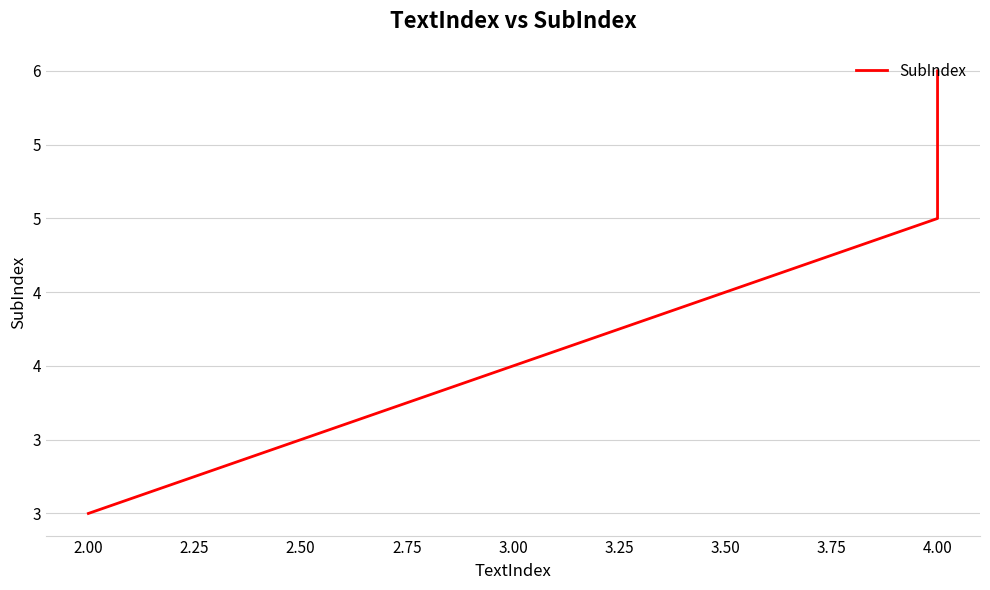

What is the minimum value shown in the chart?

3